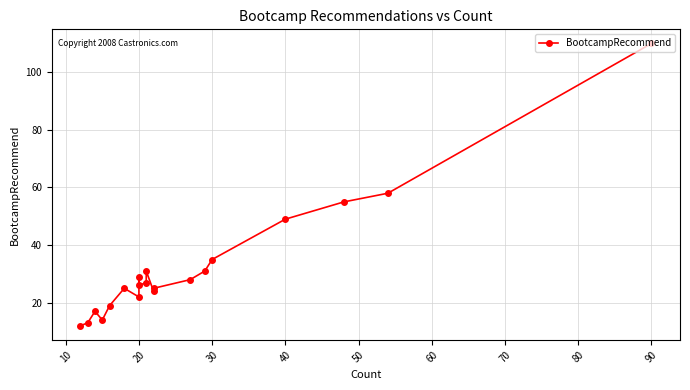

How many lines are shown in the chart?

1